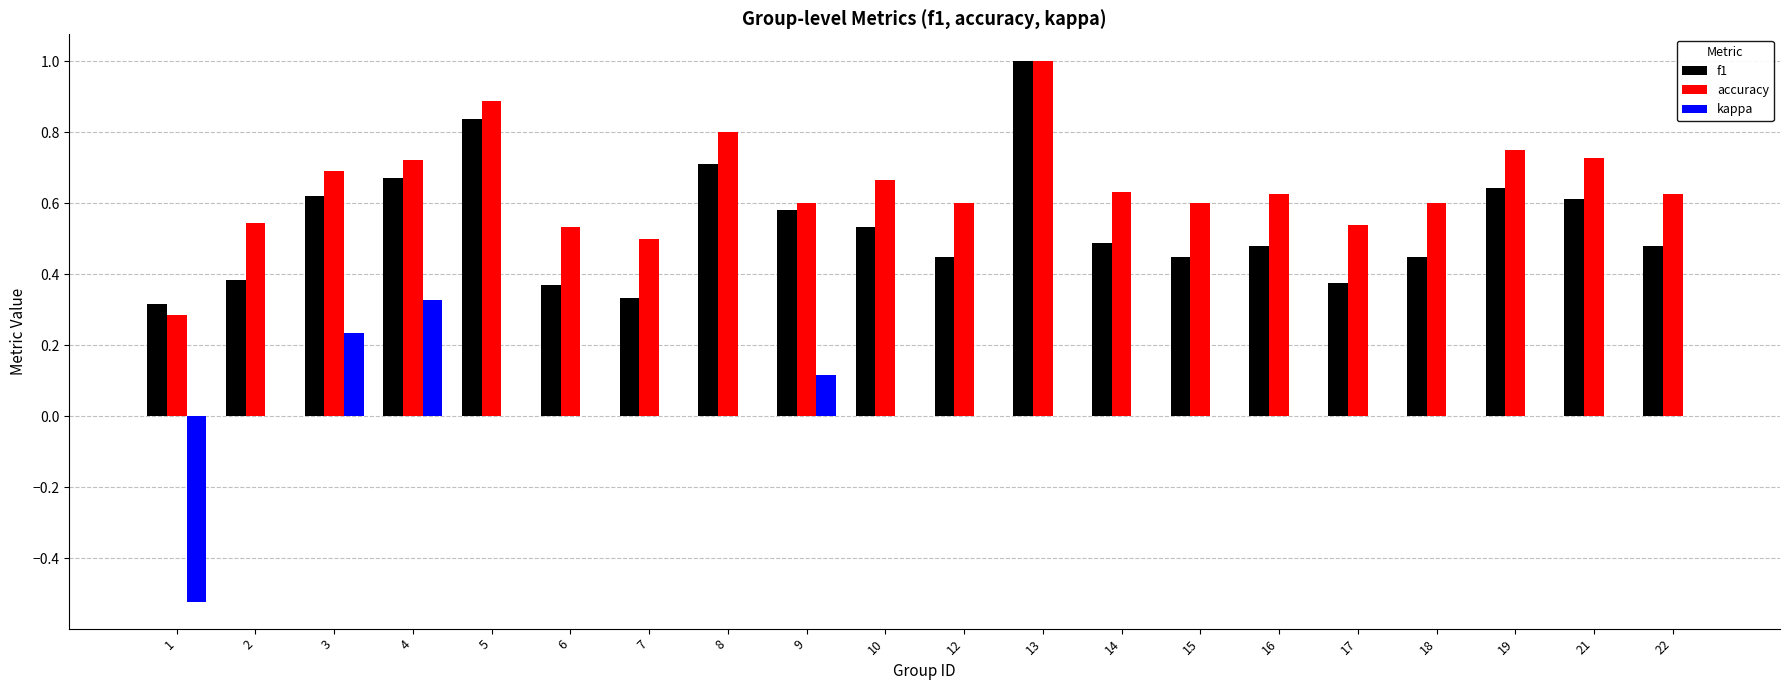

At which category is the sum across all series the highest?

13